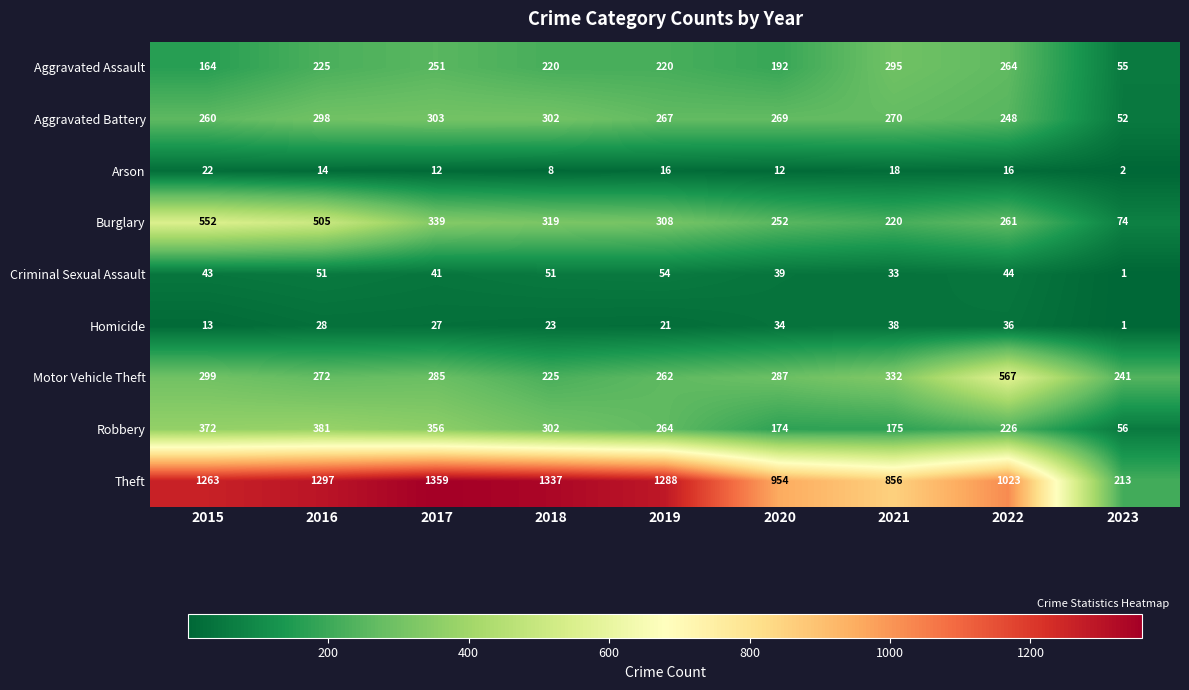

Count the number of categories in the chart.

9